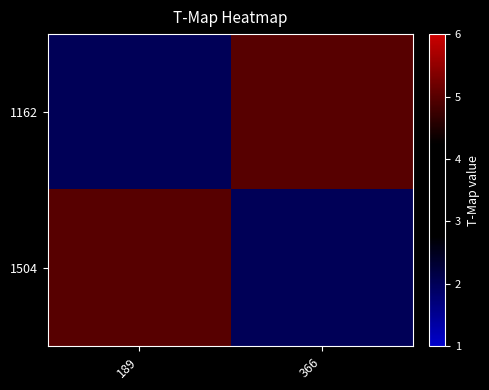

Reading left to right, extract all data points from this chart.

1162: 189=2	366=5
1504: 189=5	366=2